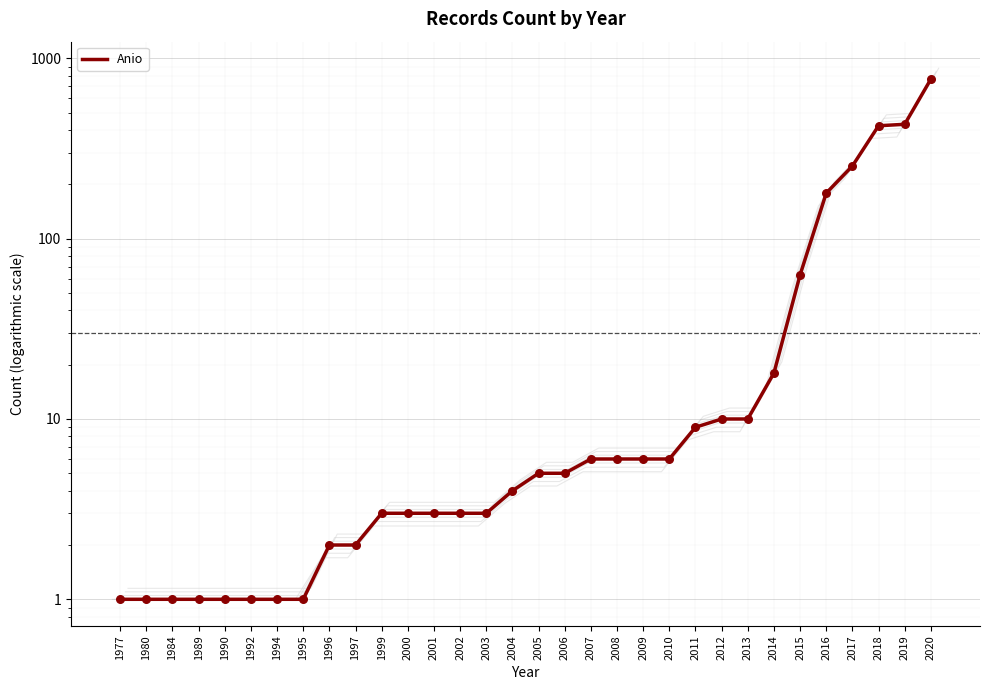

What is the ratio of the value at 2016 to the value at 1996?

89.5